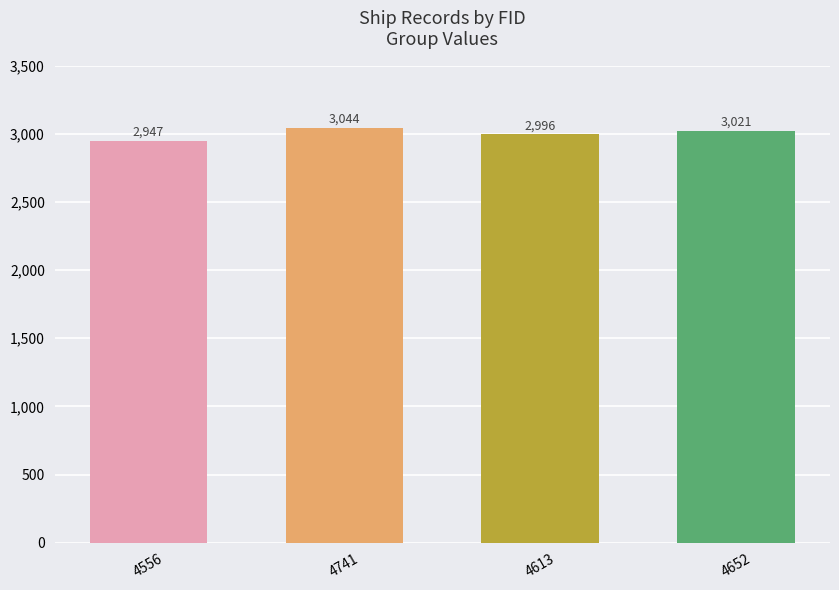

What is the difference between the values at 4652 and 4741?

23